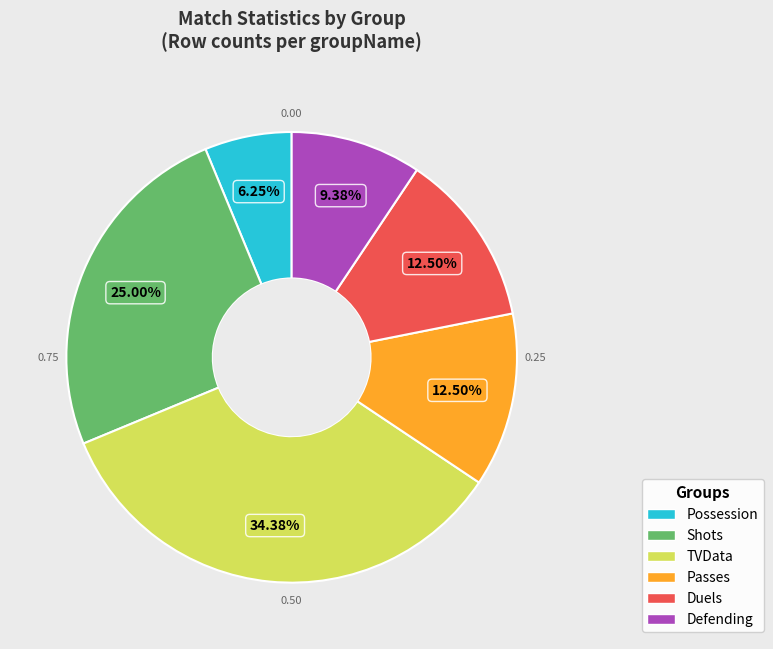

Do Shots and Duels together represent more than half of the pie?

No